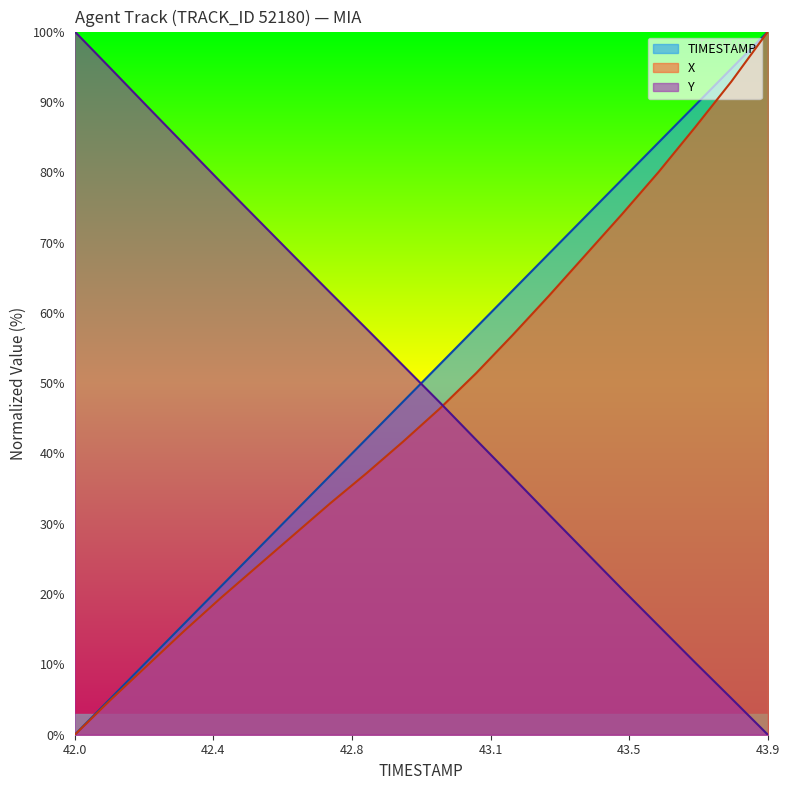

Which category has the lowest value in the TIMESTAMP series?

42.0